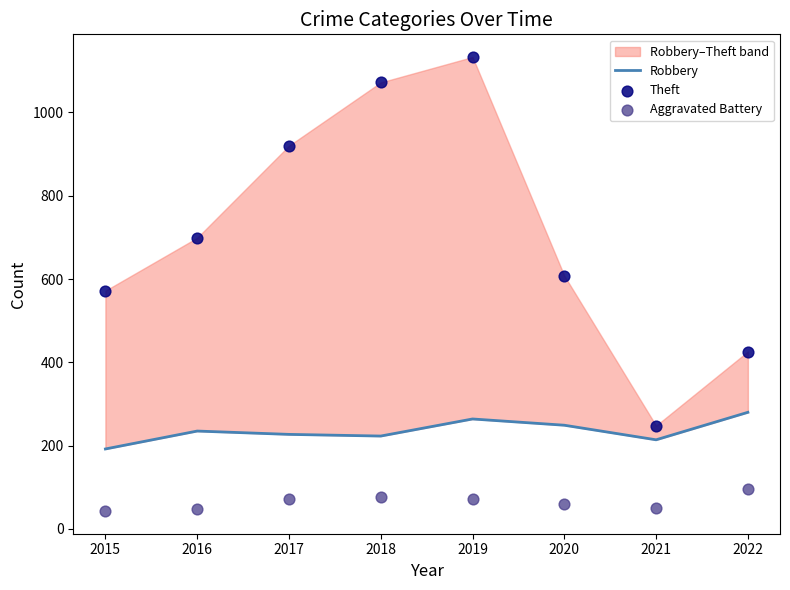

At which category is the sum across all series the highest?

2019